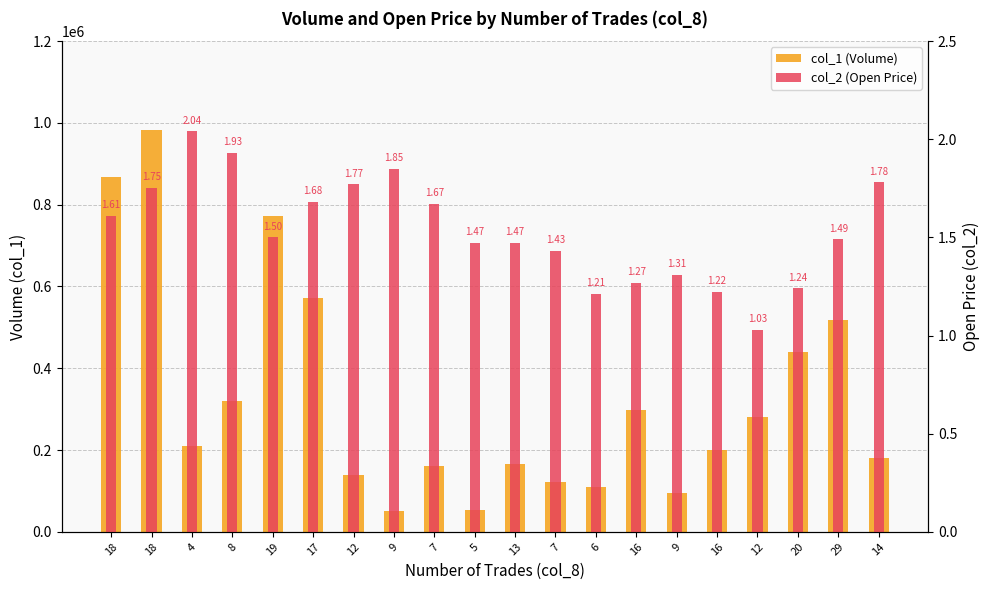

List the series in order of their peak value, lowest first.

col_2 (Open Price), col_1 (Volume)